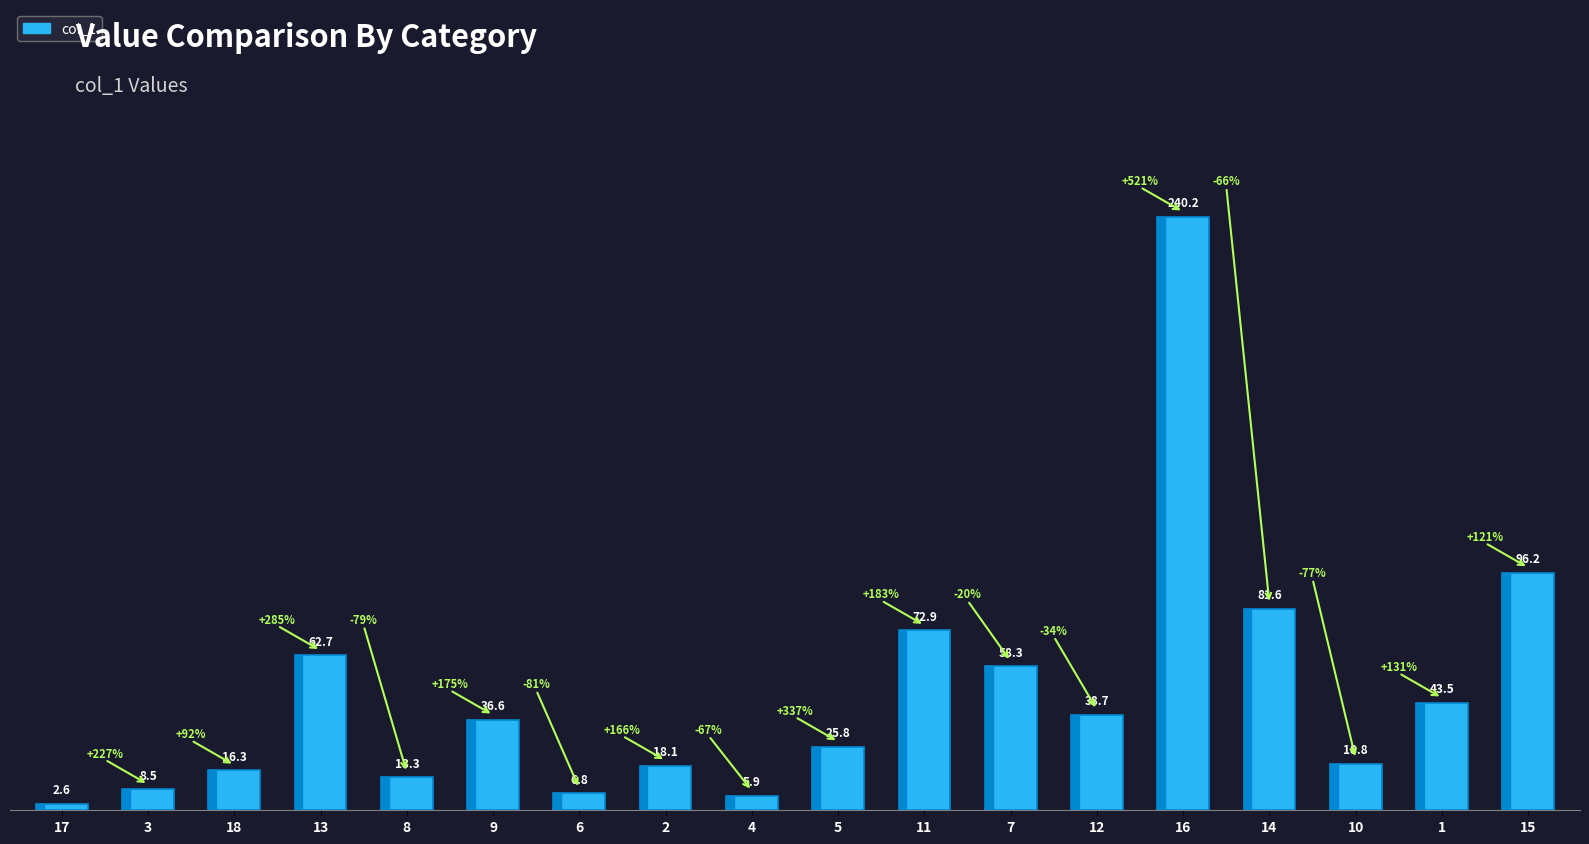

How many data points are less than 36?

9